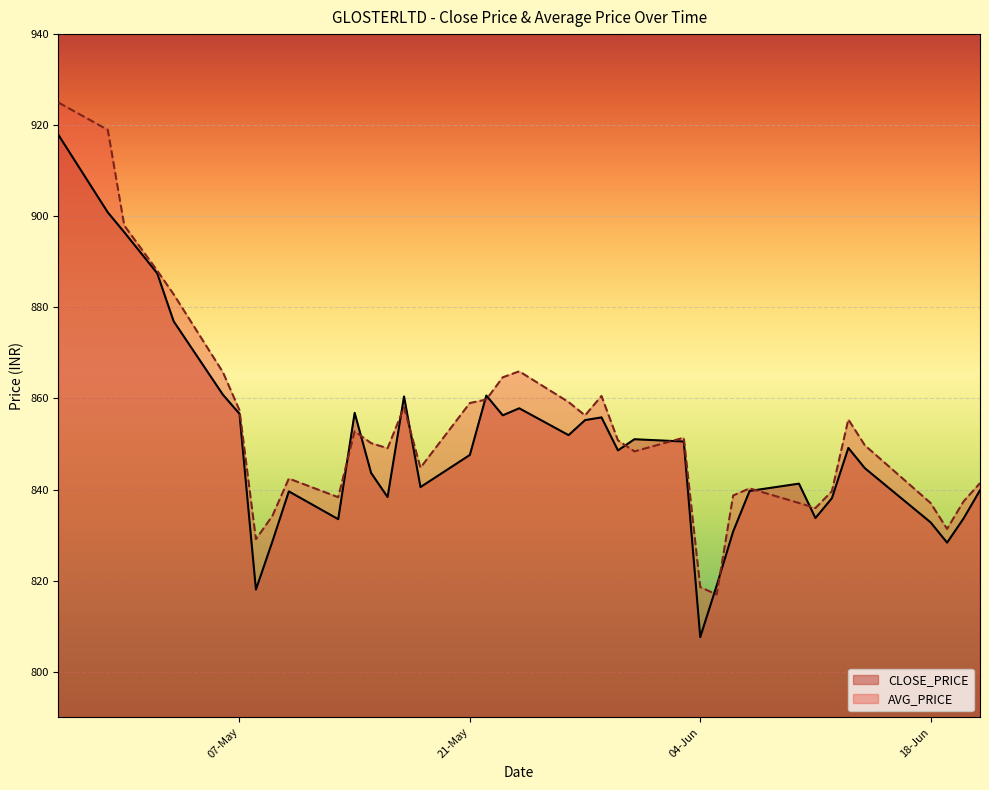

What is the sum of the CLOSE_PRICE values at 18-Jun and 21-May?

1680.4